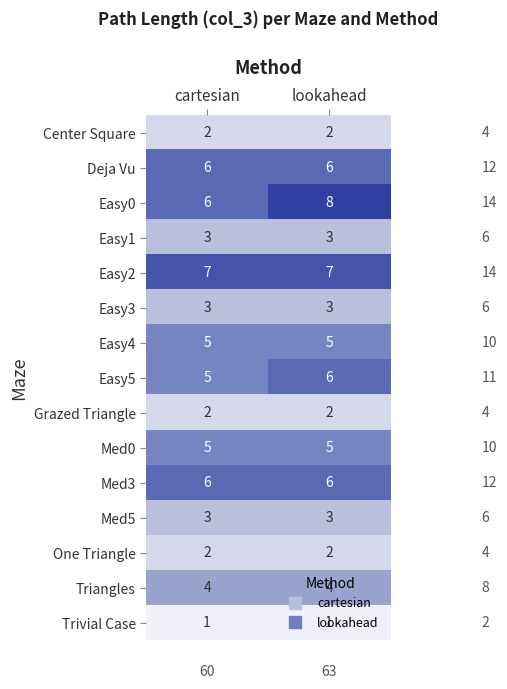

Which category has the highest value across all series?

lookahead